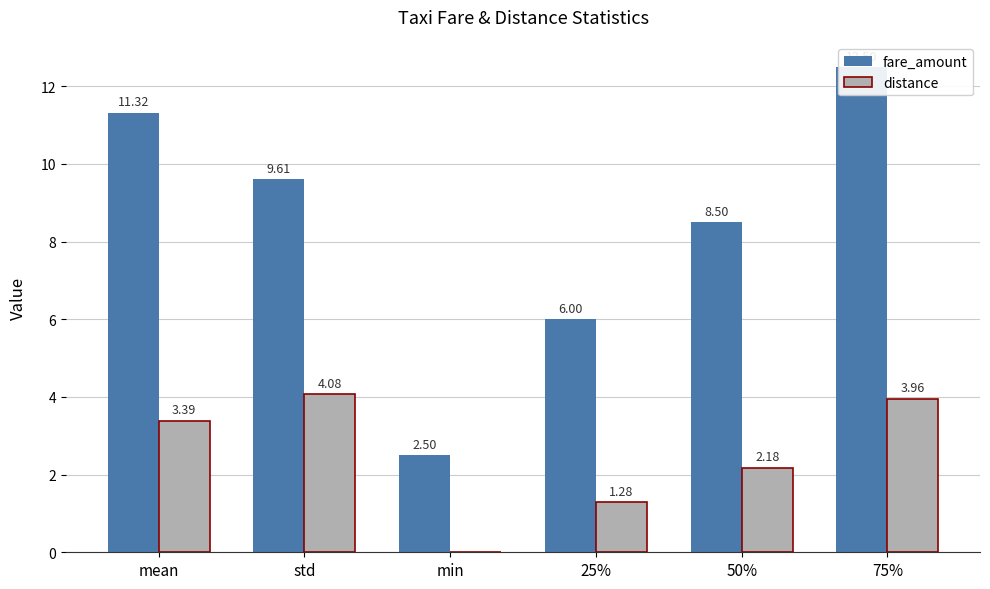

List the series in order of their overall mean, highest first.

fare_amount, distance